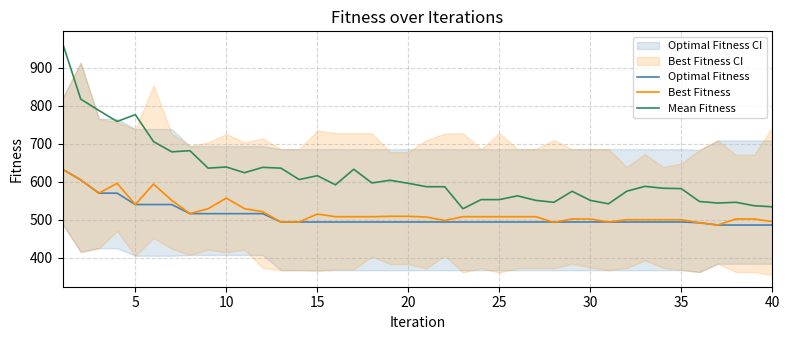

What are all the series names shown in the legend?

Optimal Fitness, Best Fitness, Mean Fitness